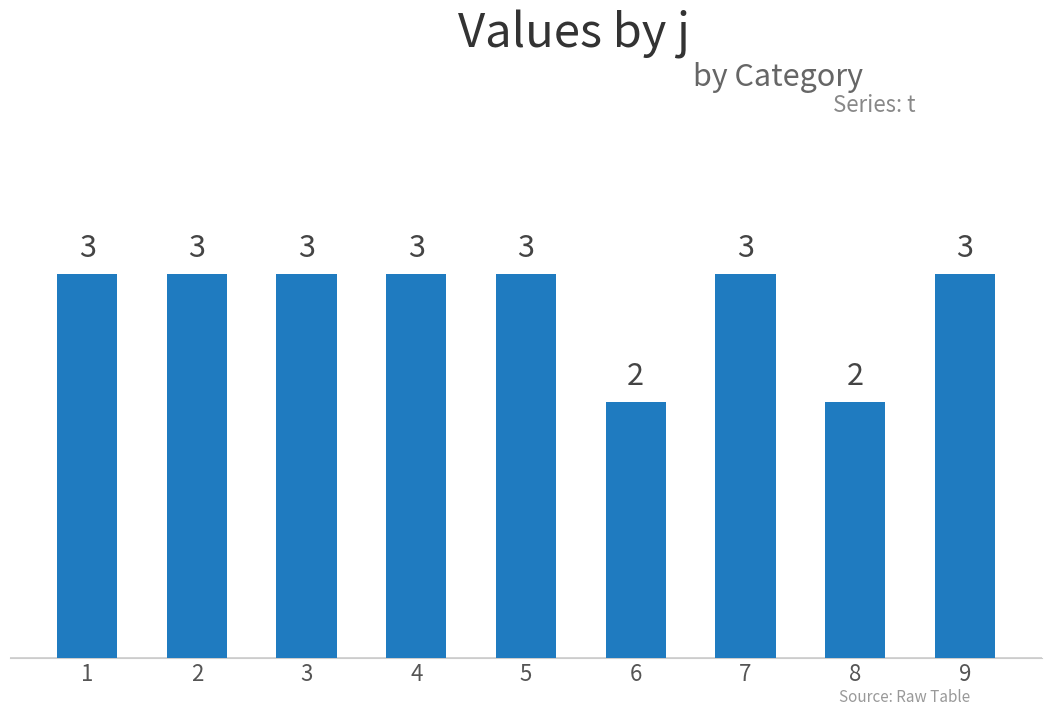

Approximately how many times larger is the value at 4 compared to 3?

1.0